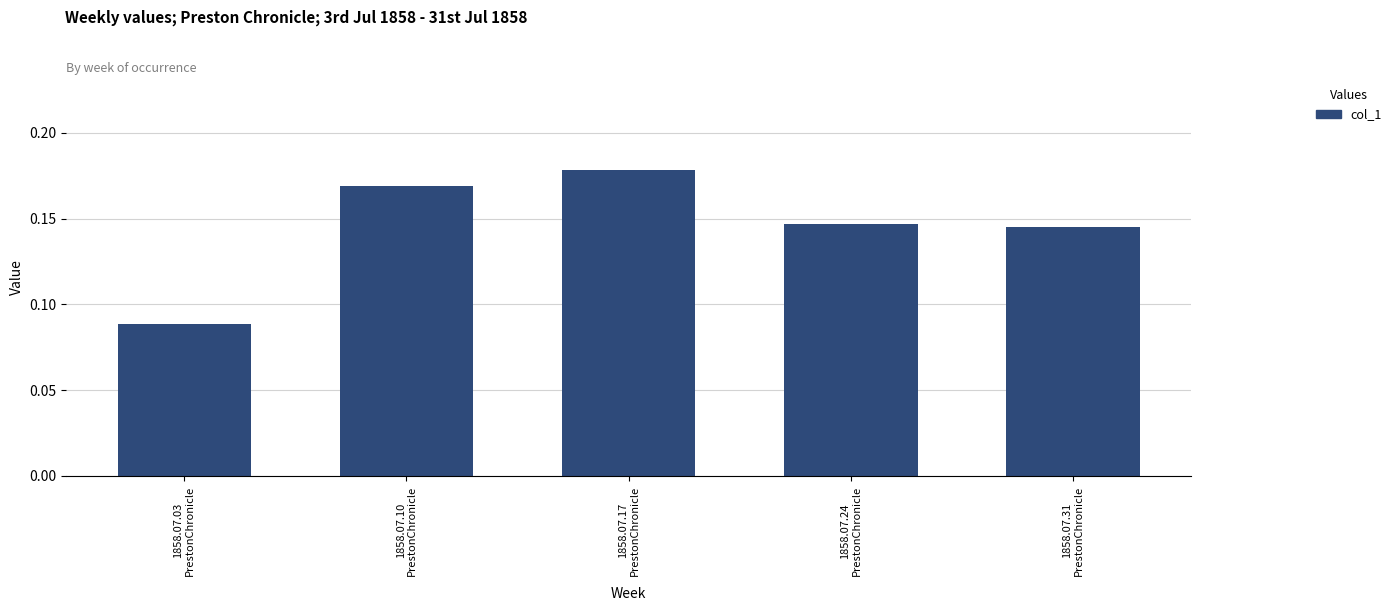

How many values are between 0 and 1?

5